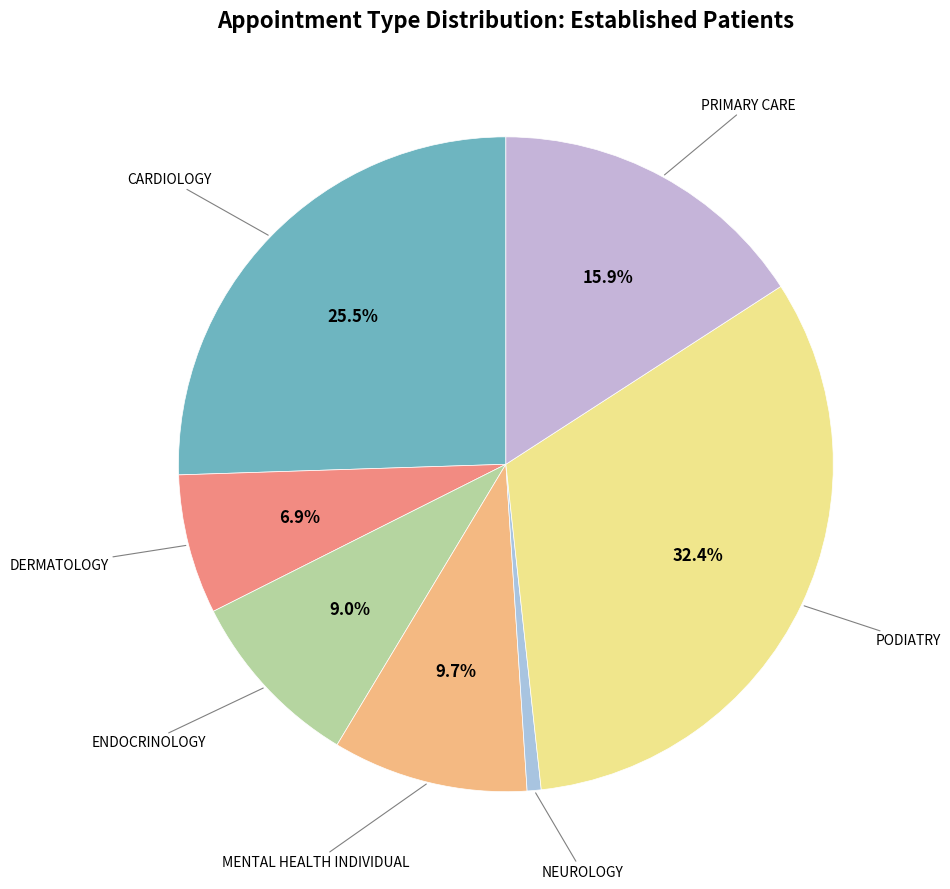

To the nearest percent, what is the difference between the largest and smallest slice percentages?

32%